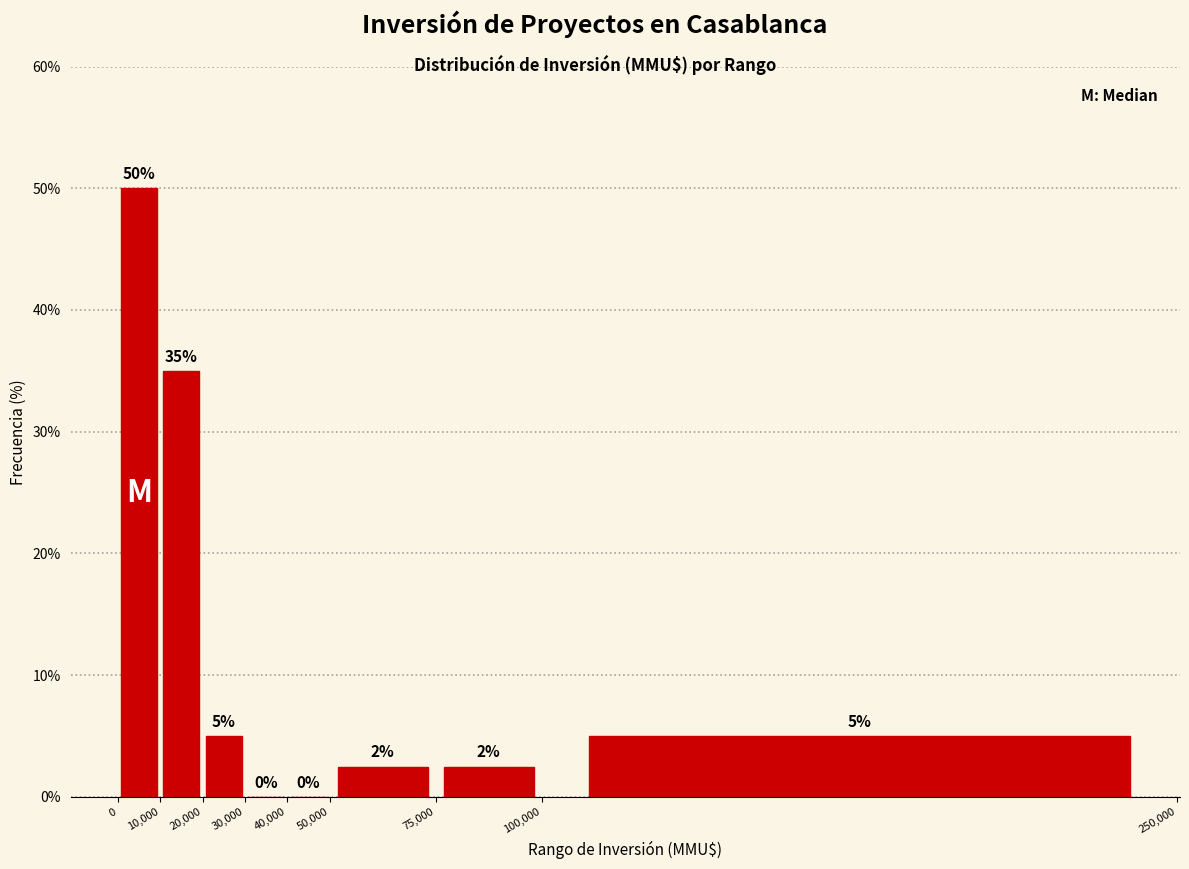

Over which range of the x-axis is the bar tallest?

0 to 10,000